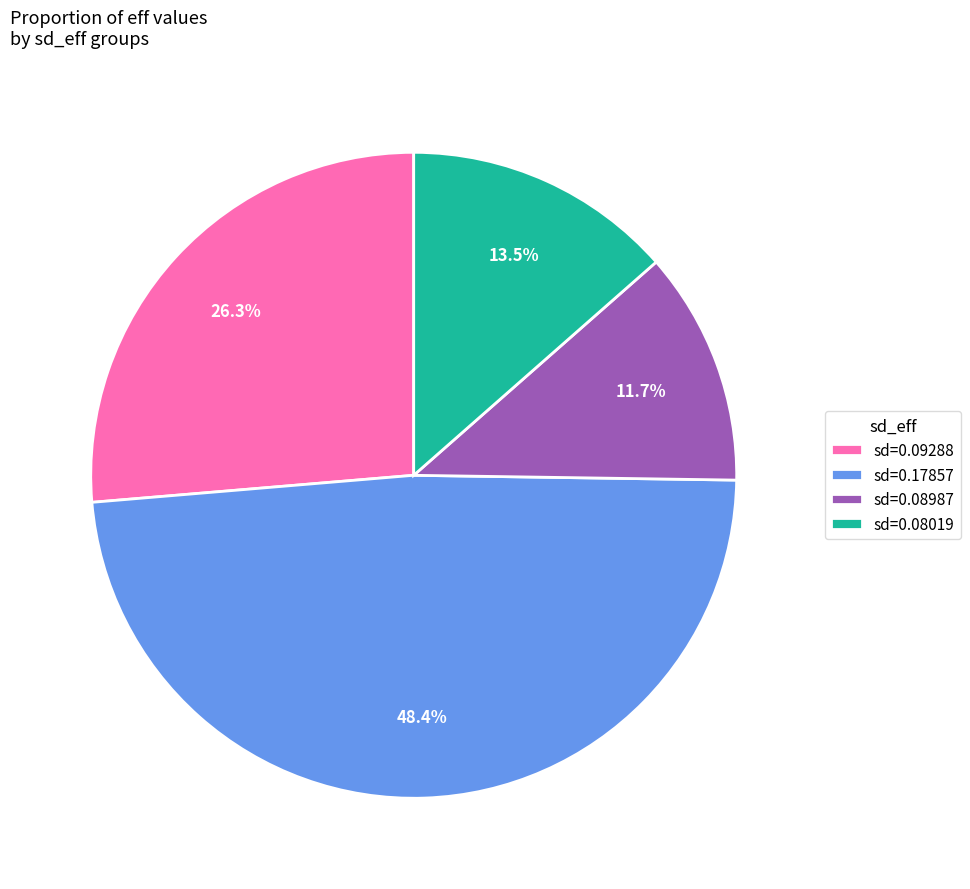

Is sd=0.17857 the majority of the pie?

No